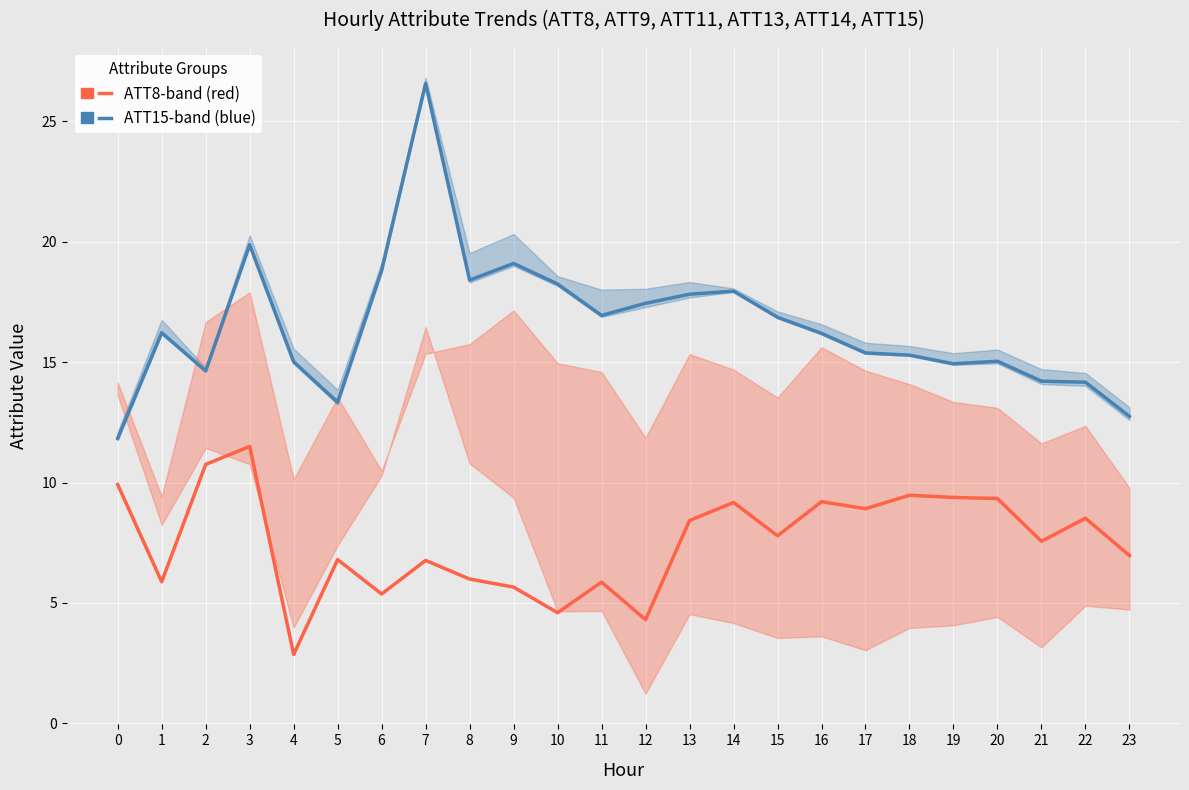

What is the difference between the maximum and minimum values in the ATT8 (lower band center) series?

8.6